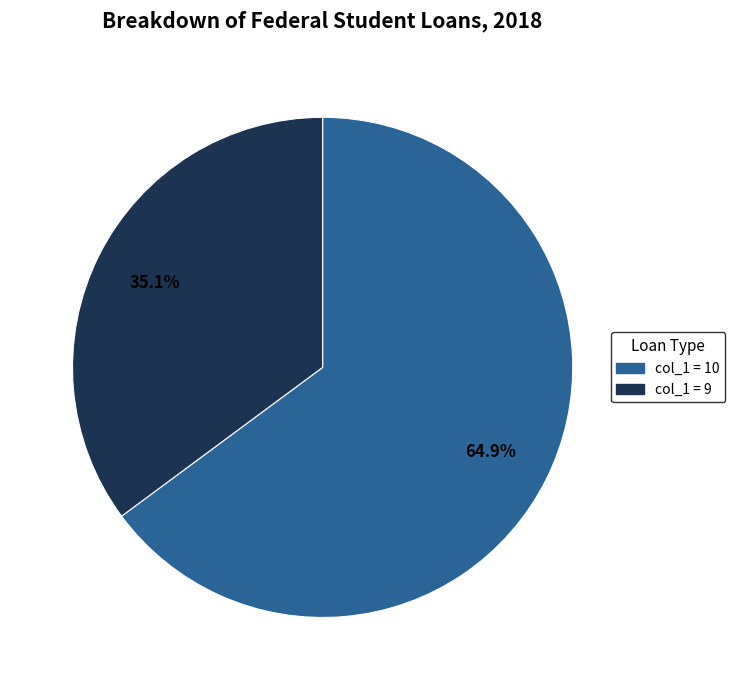

Does any single category account for the majority?

Yes